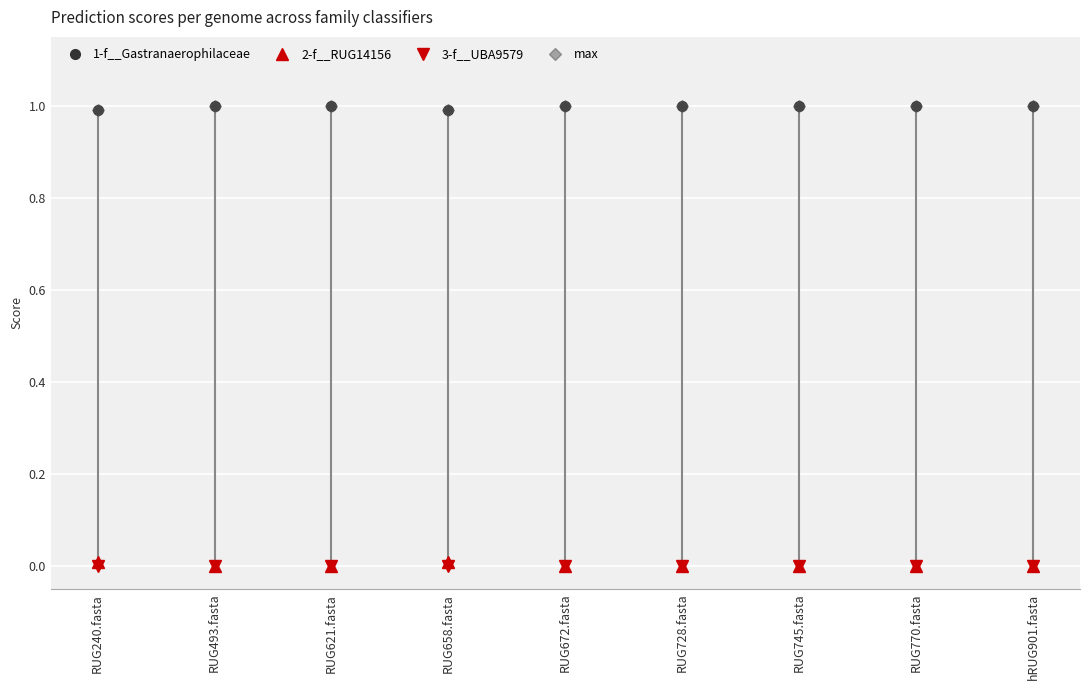

Which series has the largest range (max minus min)?

1-f__Gastranaerophilaceae